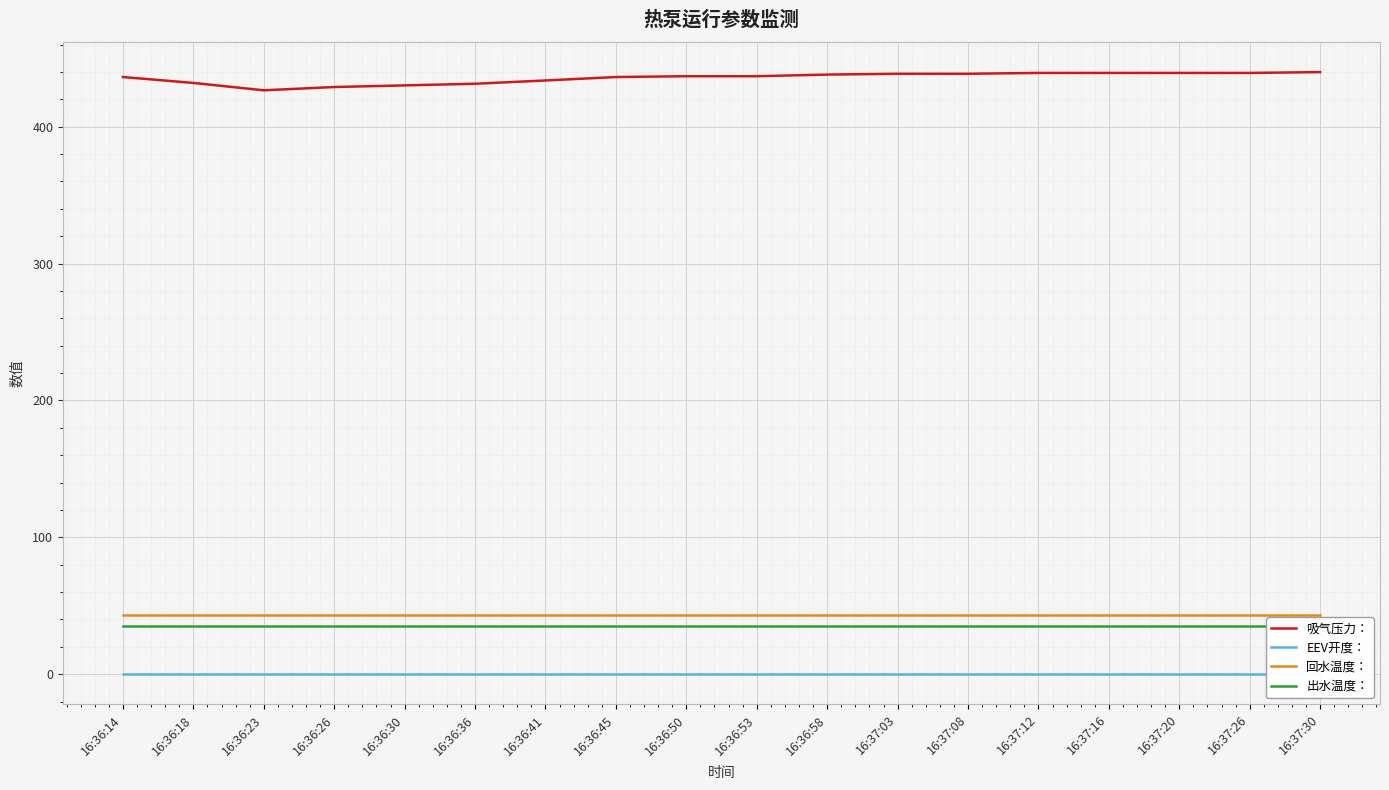

What is the approximate value of 吸气压力： at 16:37:26?

439.3